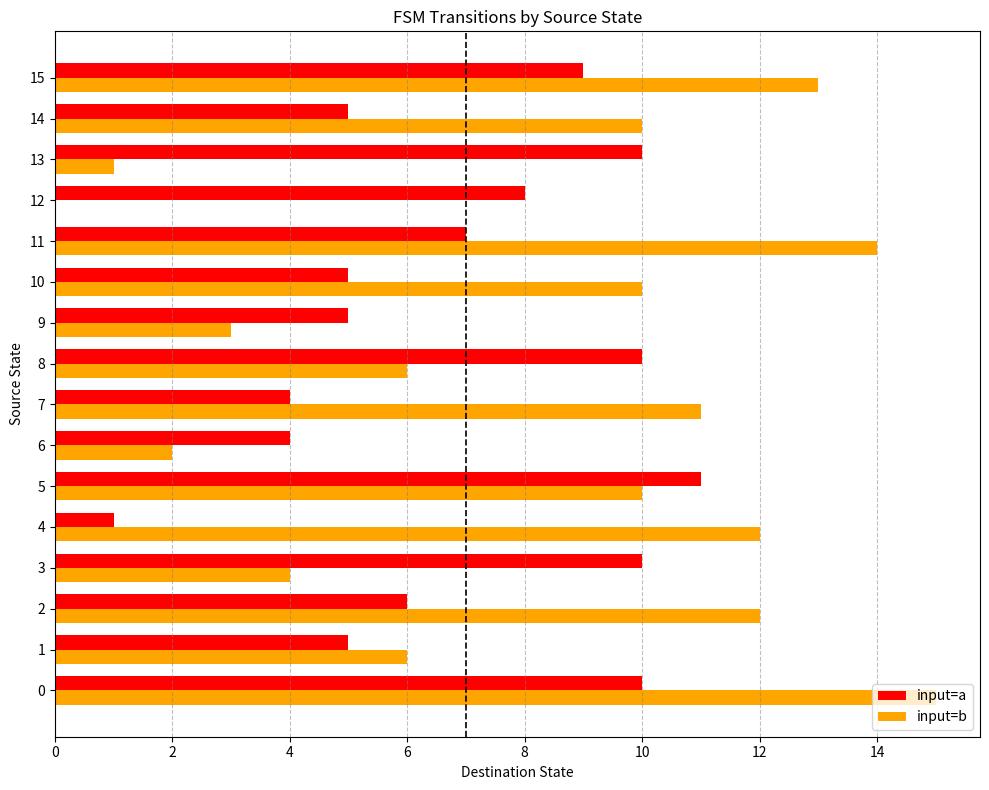

What is the average value of the input=a series?

7